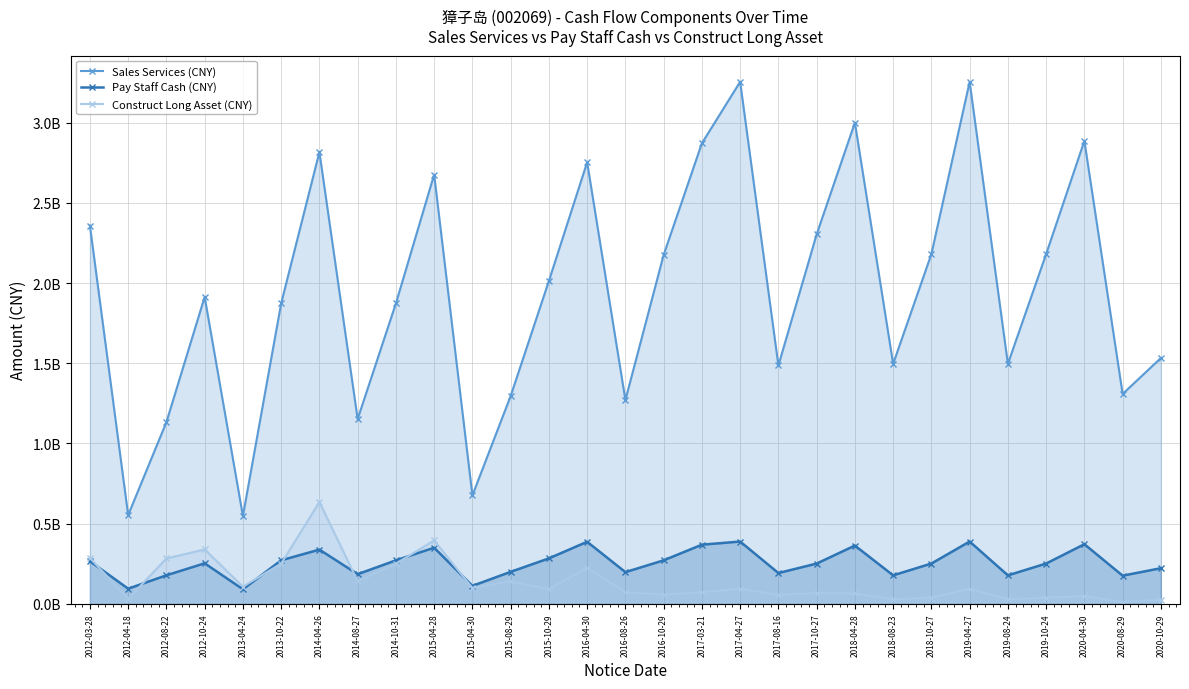

Is it true that Pay Staff Cash (CNY) equals 363446777.8 at 2018-04-28?

True